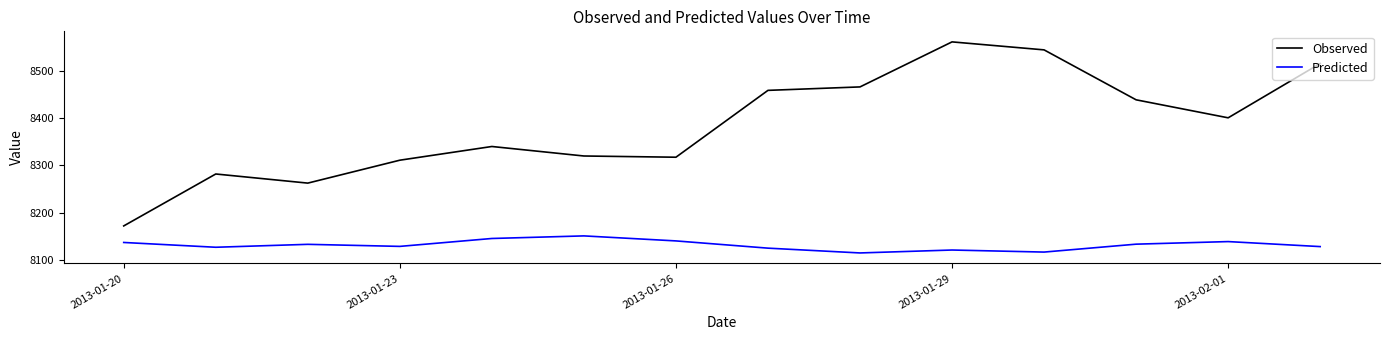

What is the minimum value shown in the chart?

8114.4